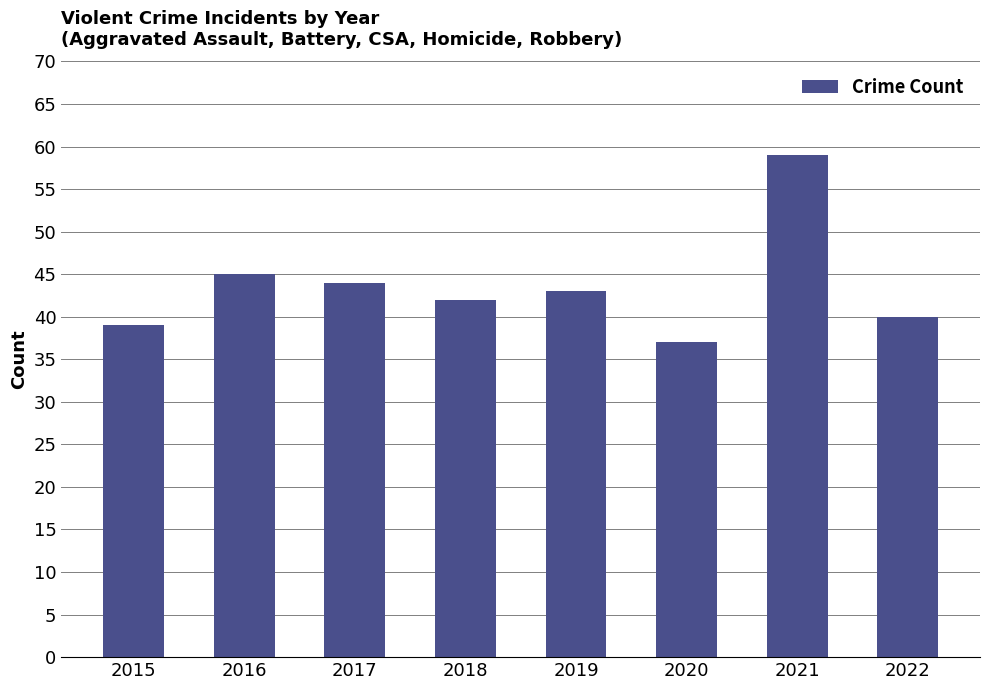

Which label corresponds to the largest value in the chart?

2021